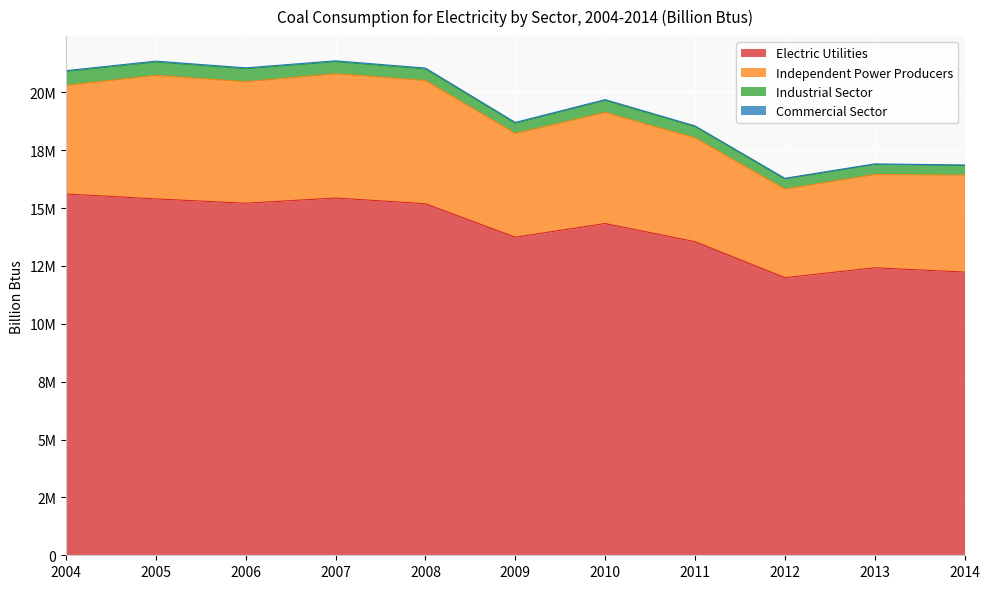

Is it true that Independent Power Producers equals 1922981 at 2013?

False